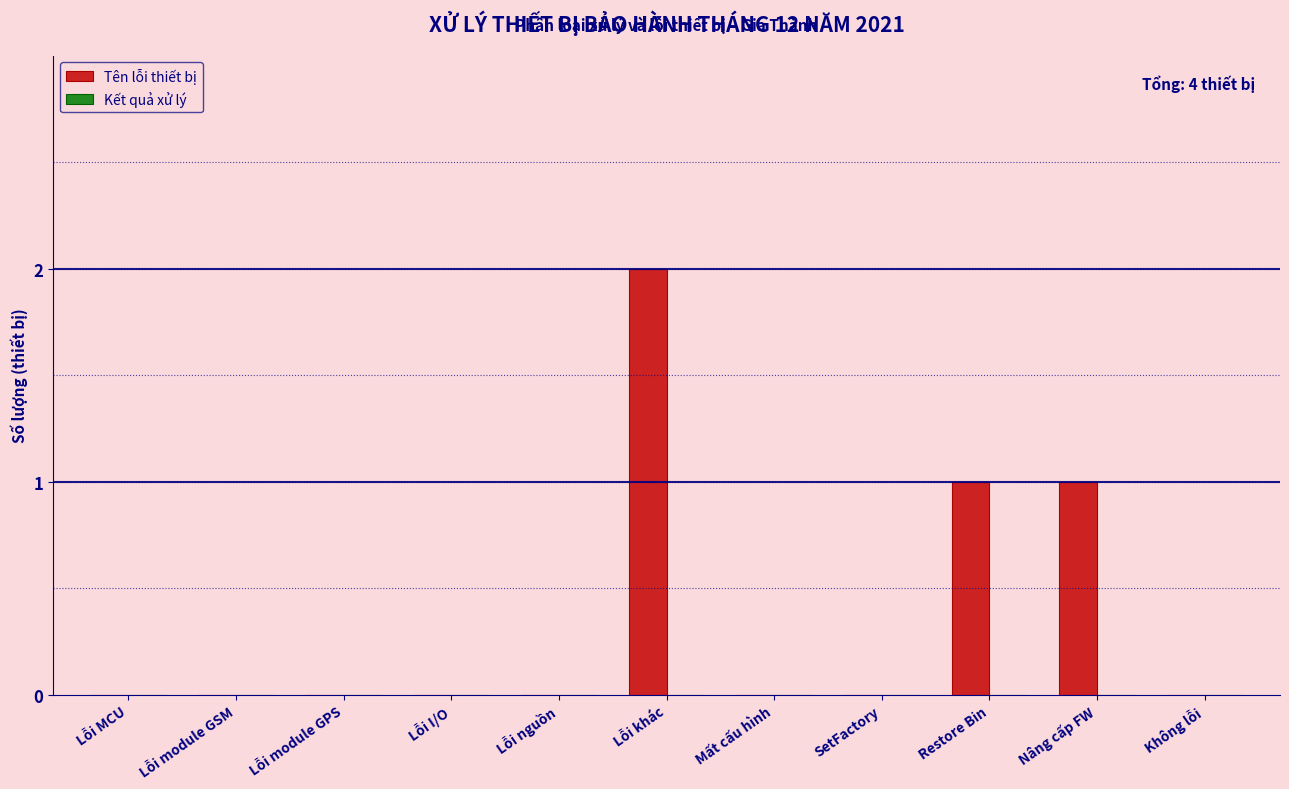

Reading left to right, extract all data points from this chart.

Lỗi MCU=0	Lỗi module GSM=0	Lỗi module GPS=0	Lỗi I/O=0	Lỗi nguồn=0	Lỗi khác=2	Mất cấu hình=0	SetFactory=0	Restore Bin=1	Nâng cấp FW=1	Không lỗi=0